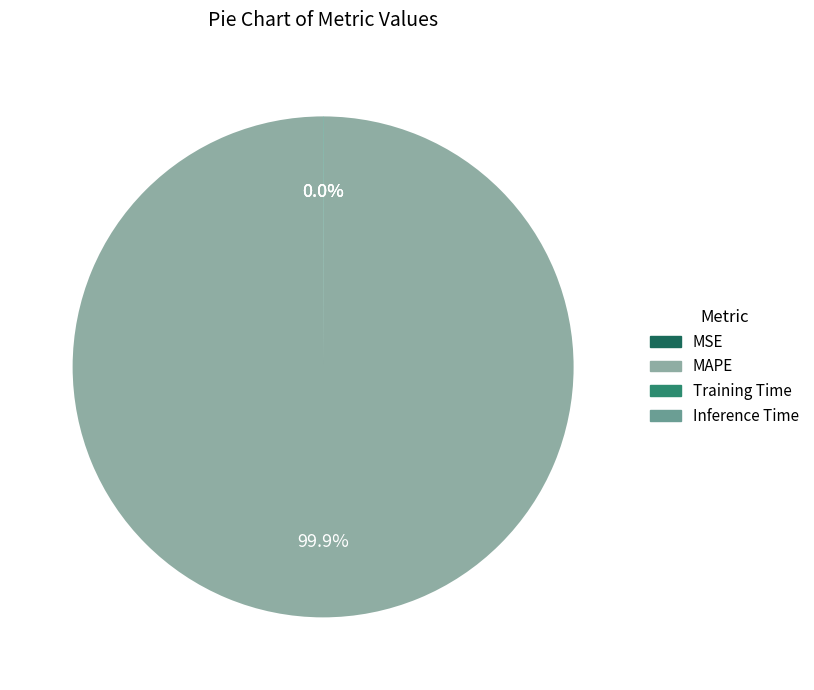

Which category accounts for the majority?

MAPE